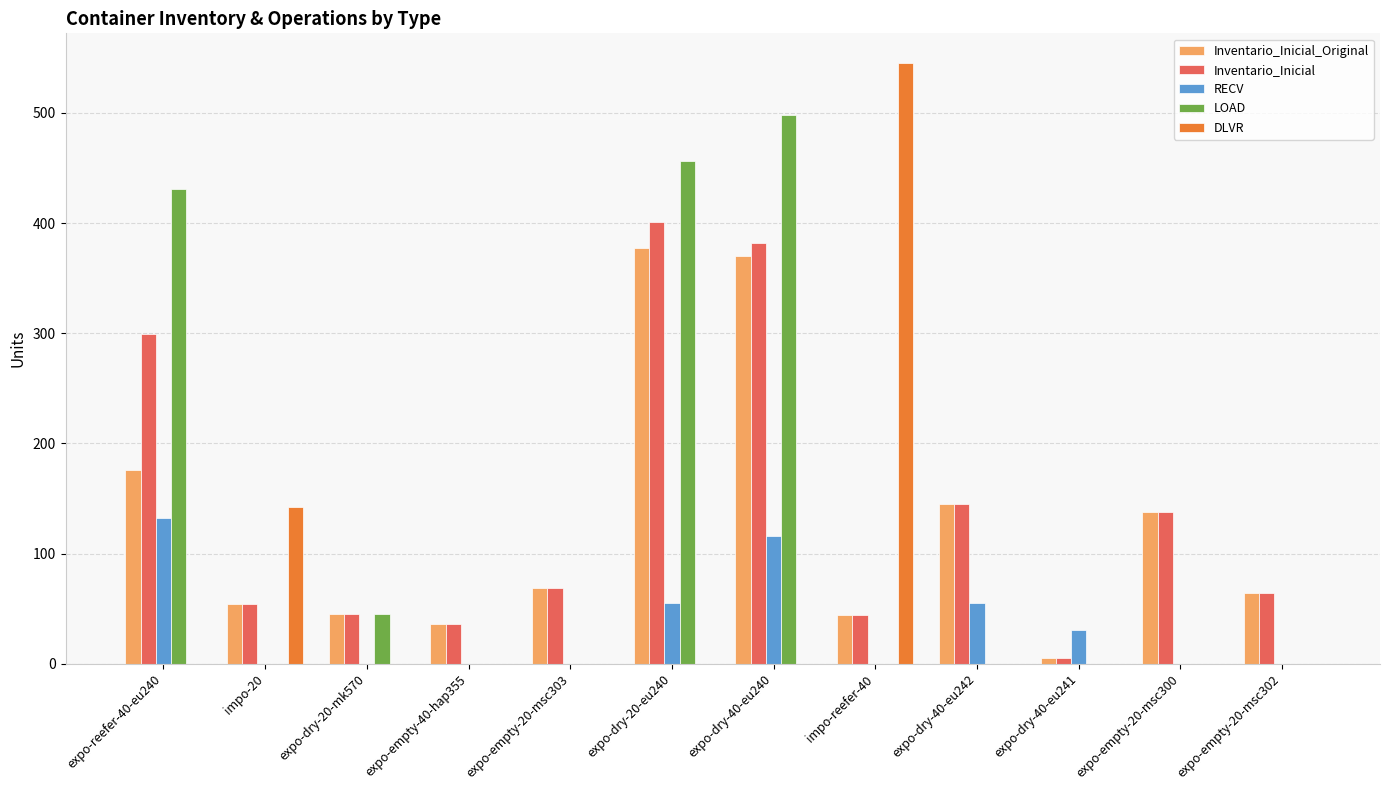

Which series has the widest spread of values?

DLVR